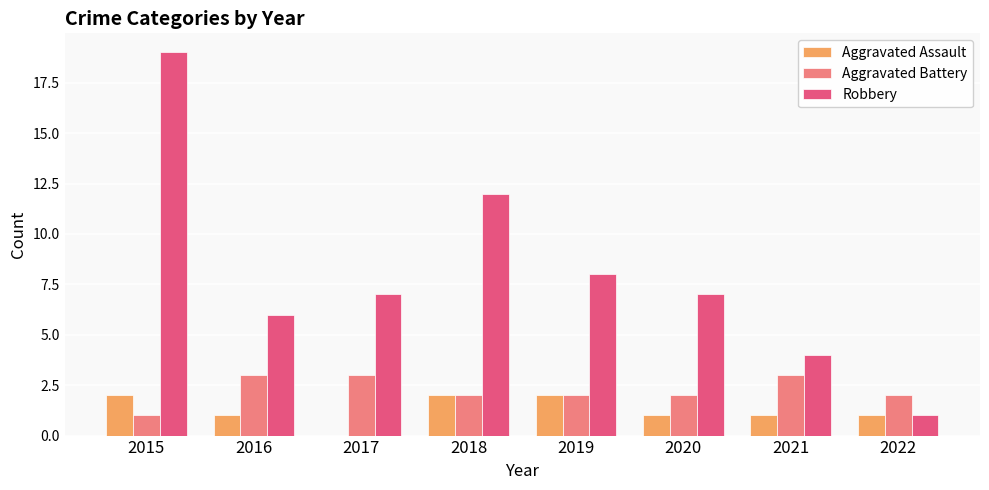

How many groups of bars are there?

8